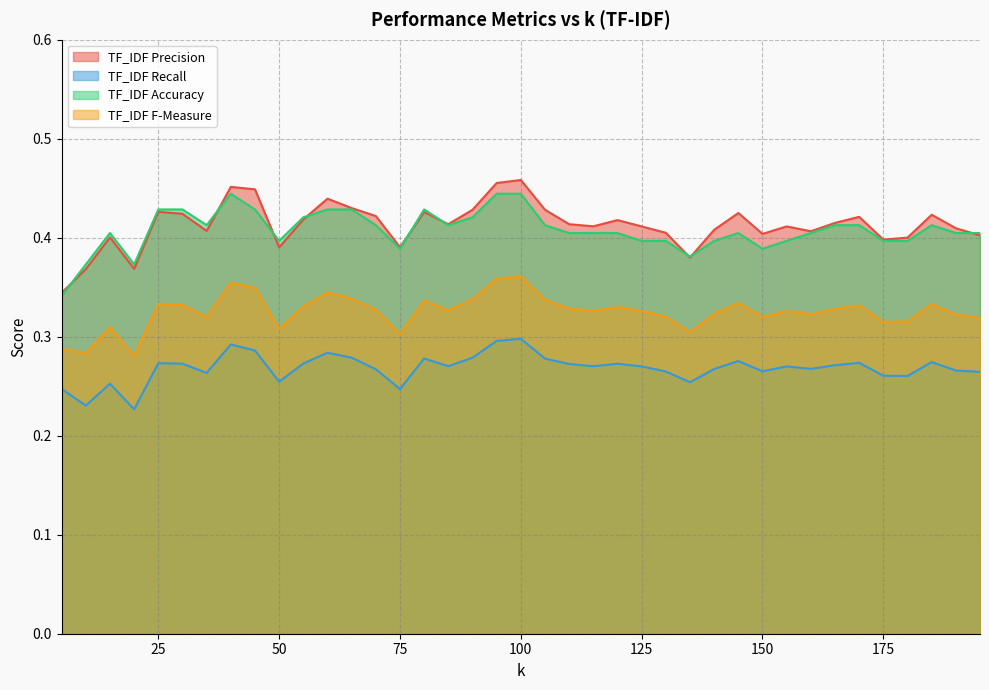

What is the value of the TF_IDF F-Measure point at the 32nd from the left?

0.3